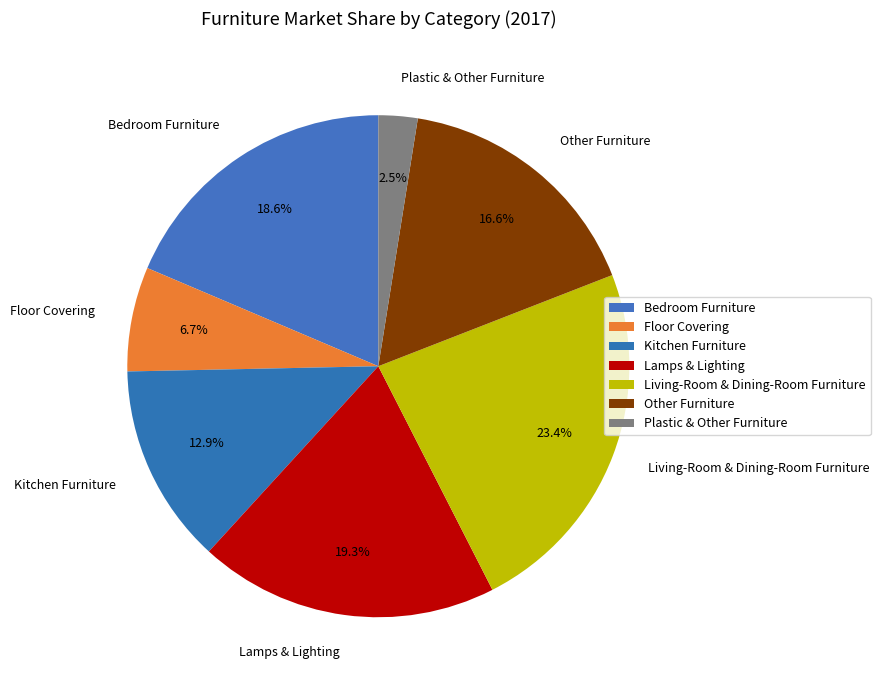

The Floor Covering slice represents 7% of the pie. True or false?

True